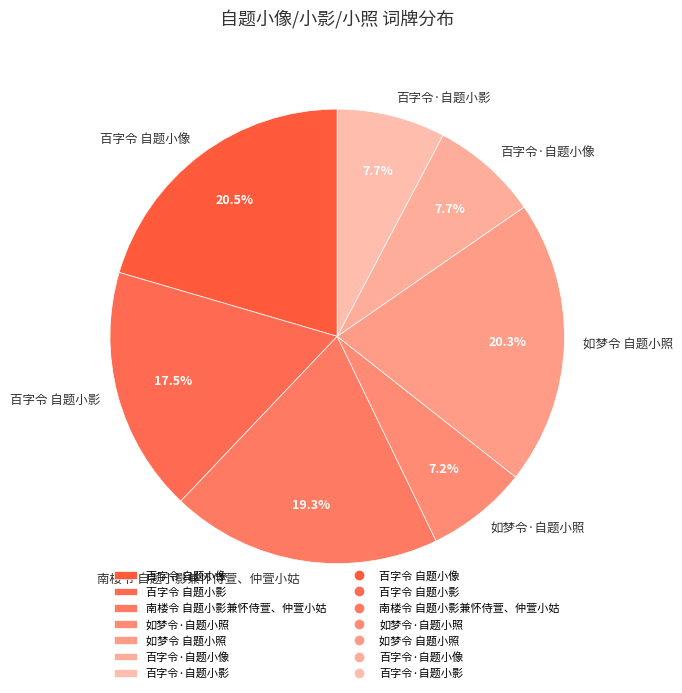

What percentage do 南楼令 自题小影兼怀侍萱、仲萱小姑 and 百字令 自题小影 together represent?

36.7%